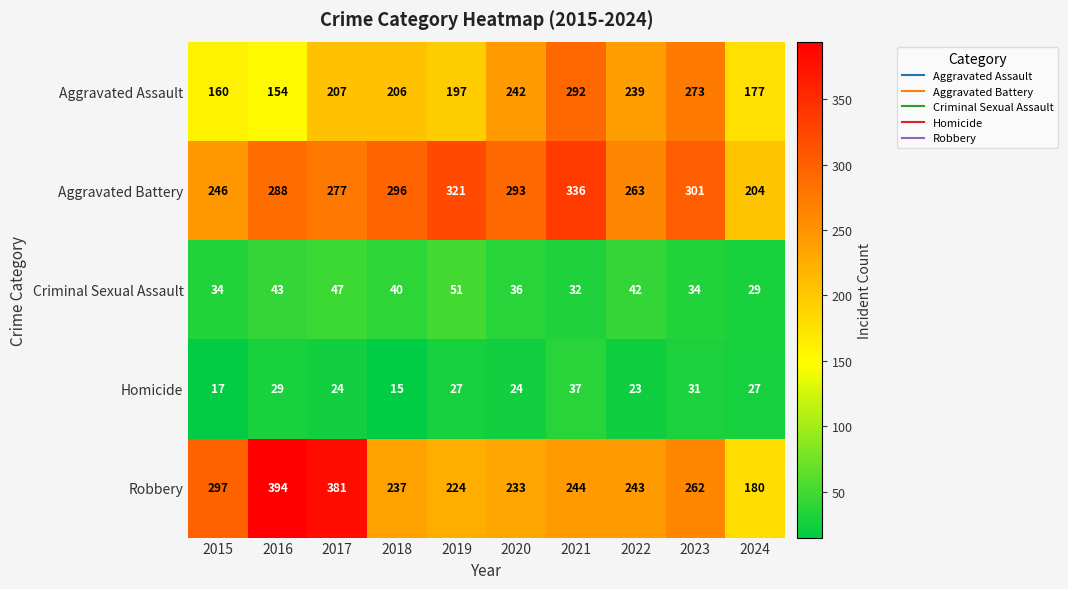

What is the difference between the Robbery values at 2019 and 2024?

44